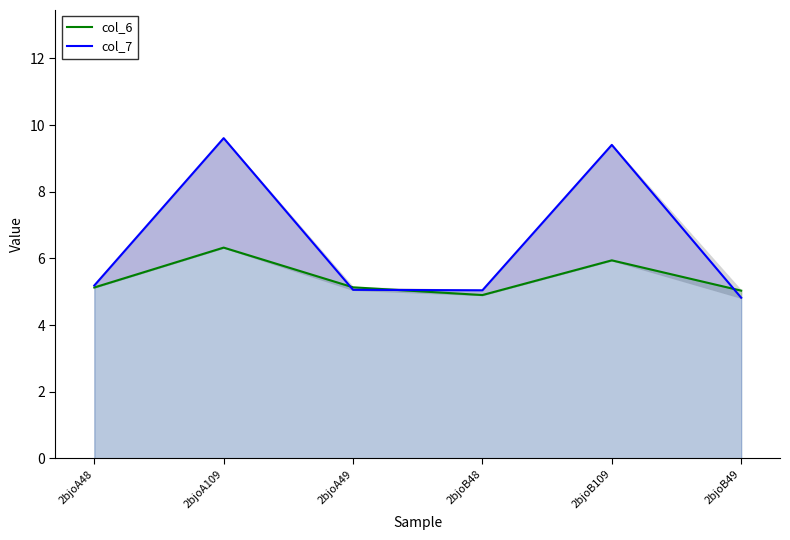

At which category is the sum across all series the highest?

2bjoA109